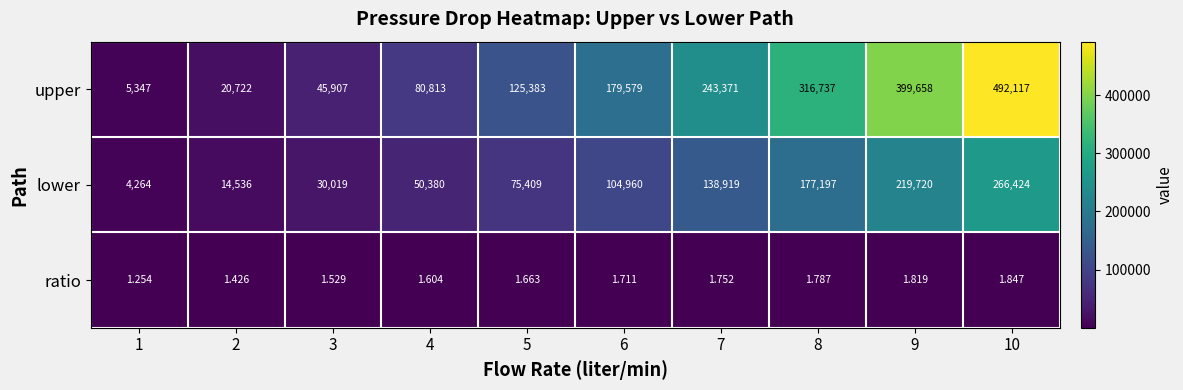

List the series in order of their overall mean, lowest first.

ratio, lower, upper